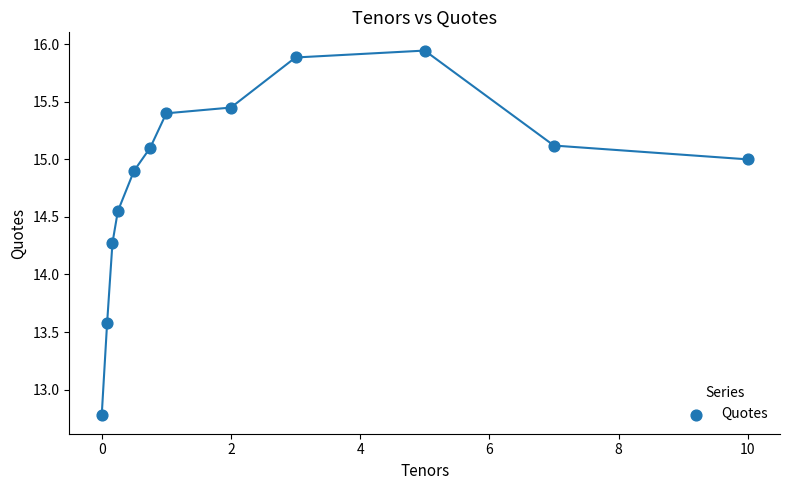

What is the average X value?

2.5